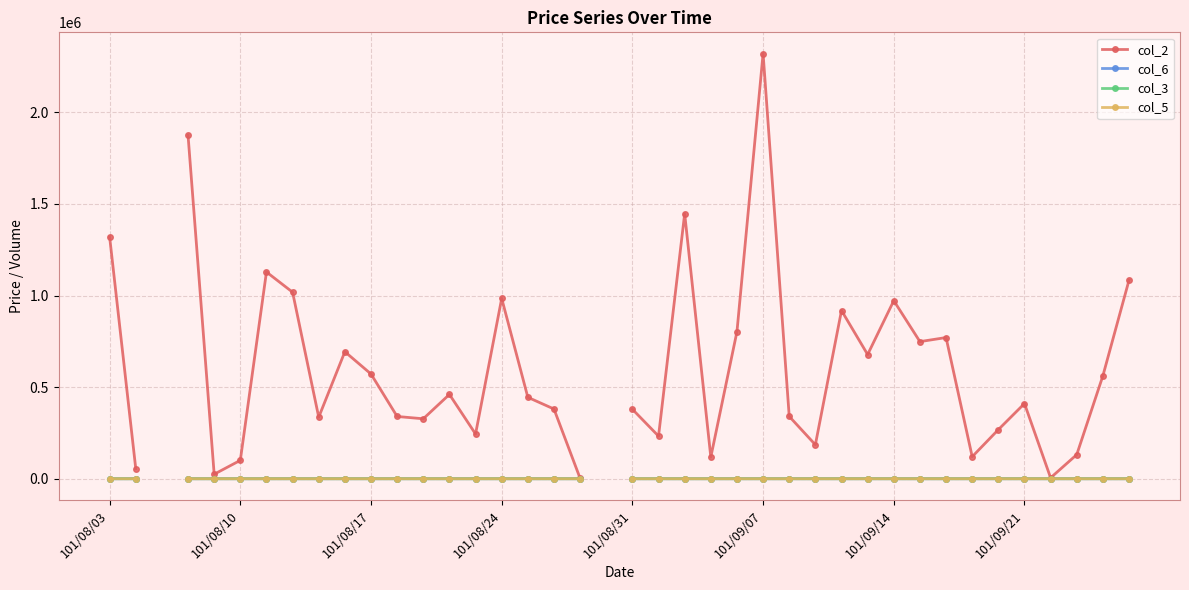

What position from the left is 101/08/03?

1